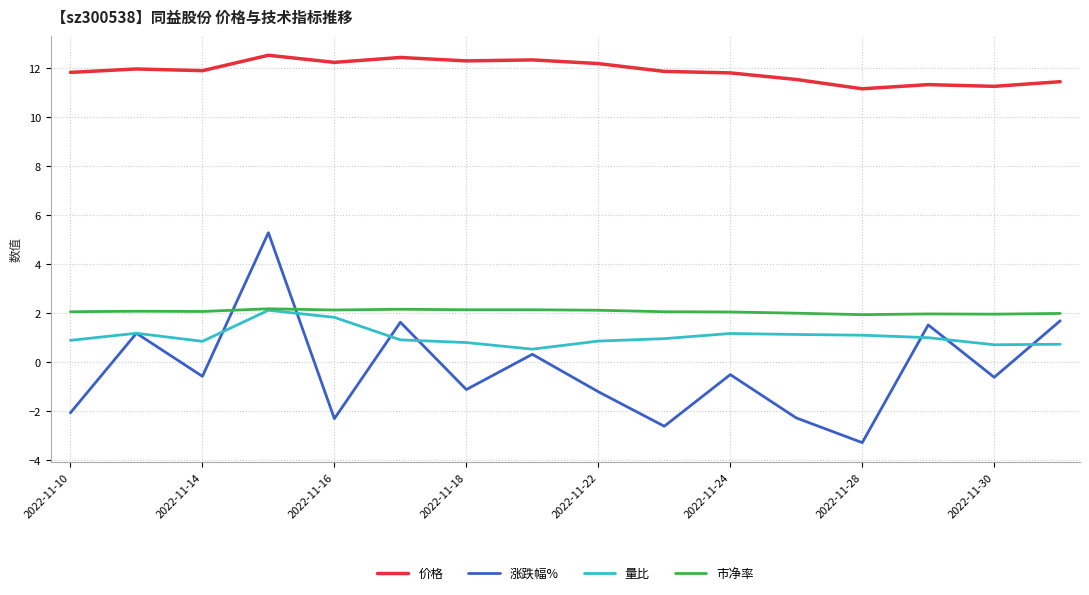

Which series has the largest range (max minus min)?

涨跌幅%